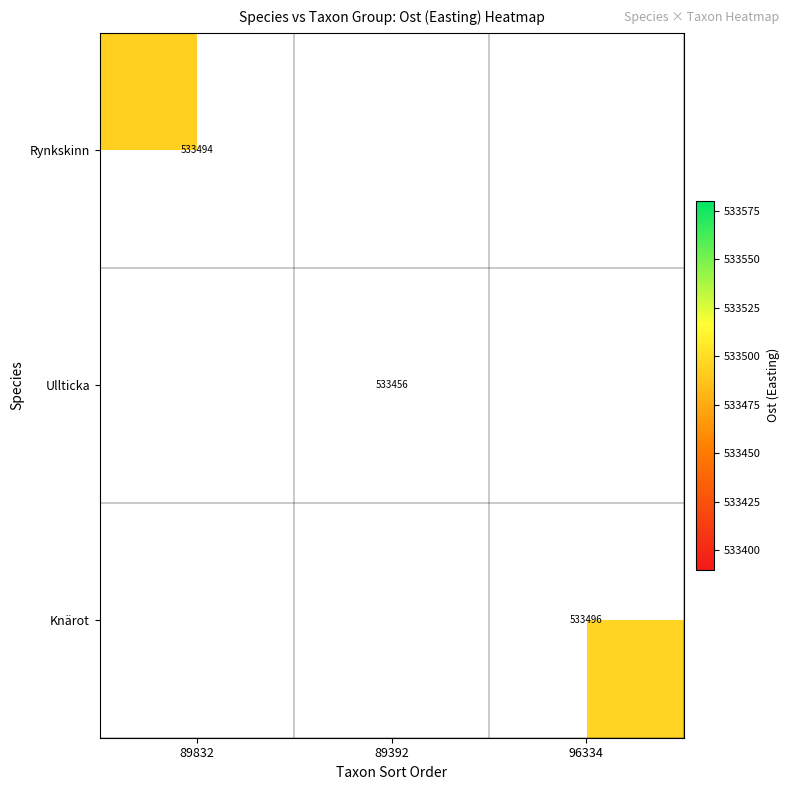

The value of Ullticka at 89392 is 290847.3. True or false?

False